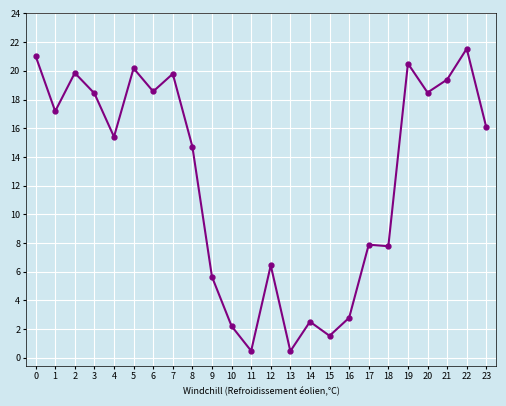

What is the average value?

12.5